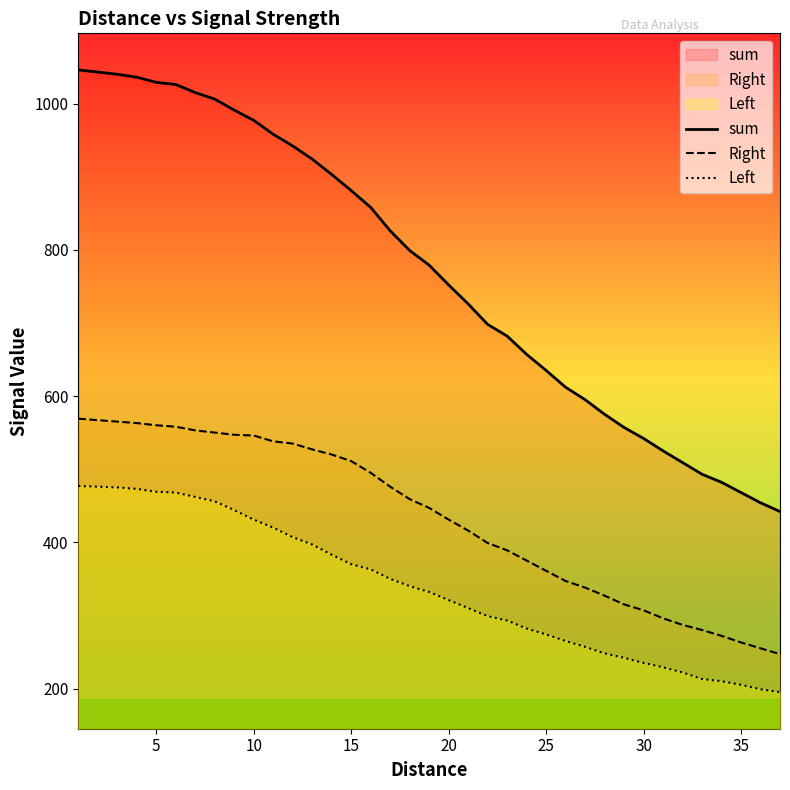

List the series in order of their overall mean, highest first.

sum, Right, Left